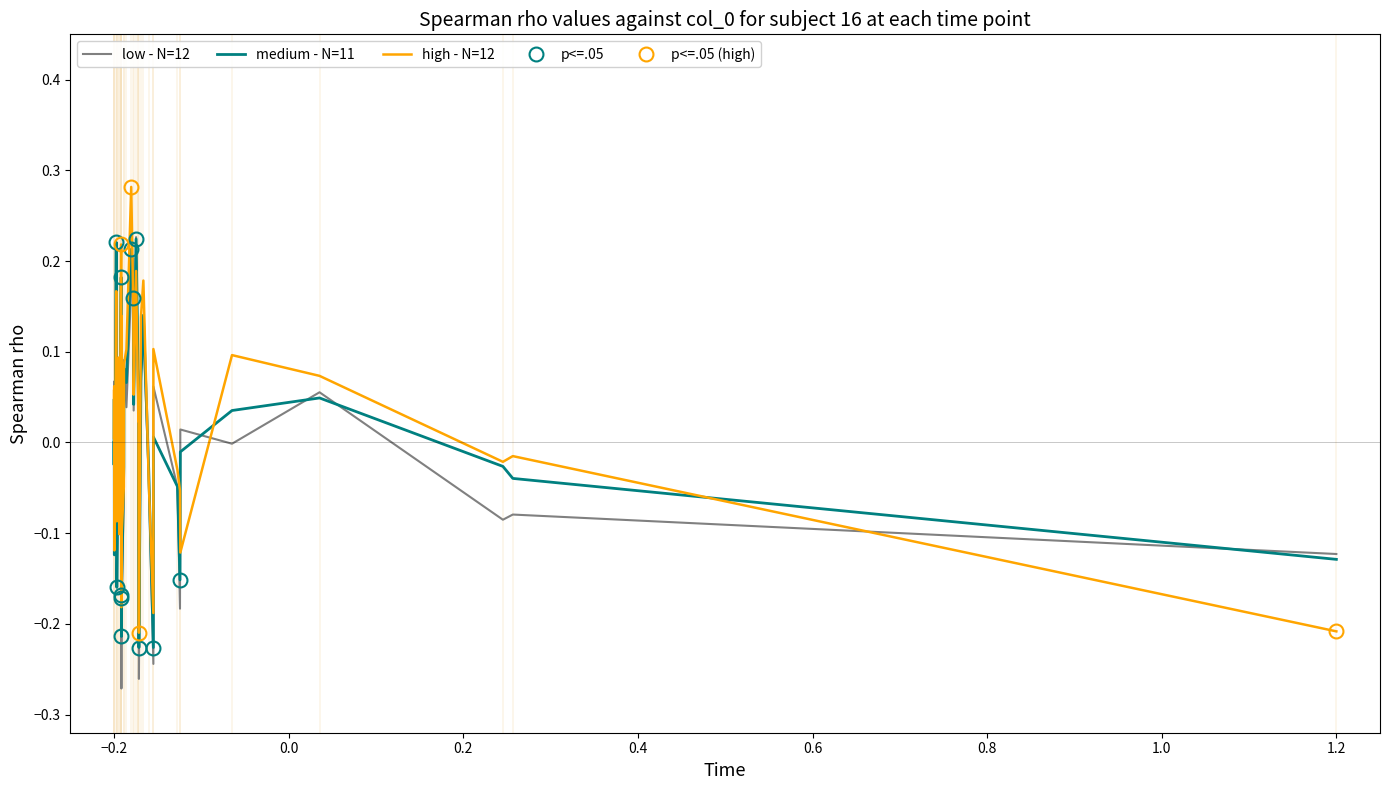

List the series in order of their peak value, highest first.

high - N=12, low - N=12, medium - N=11